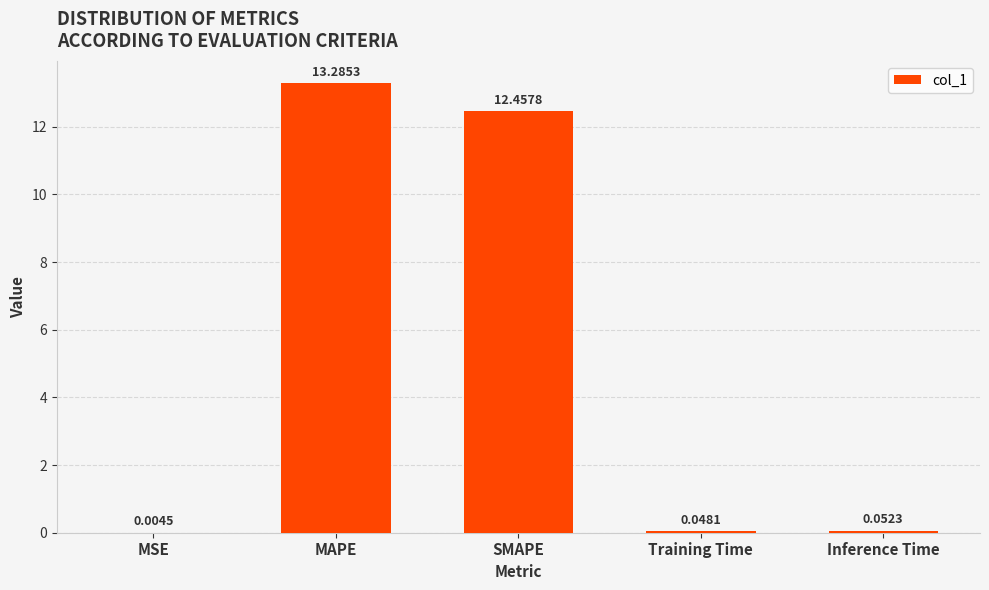

What is the change in value from SMAPE to Training Time?

-12.4